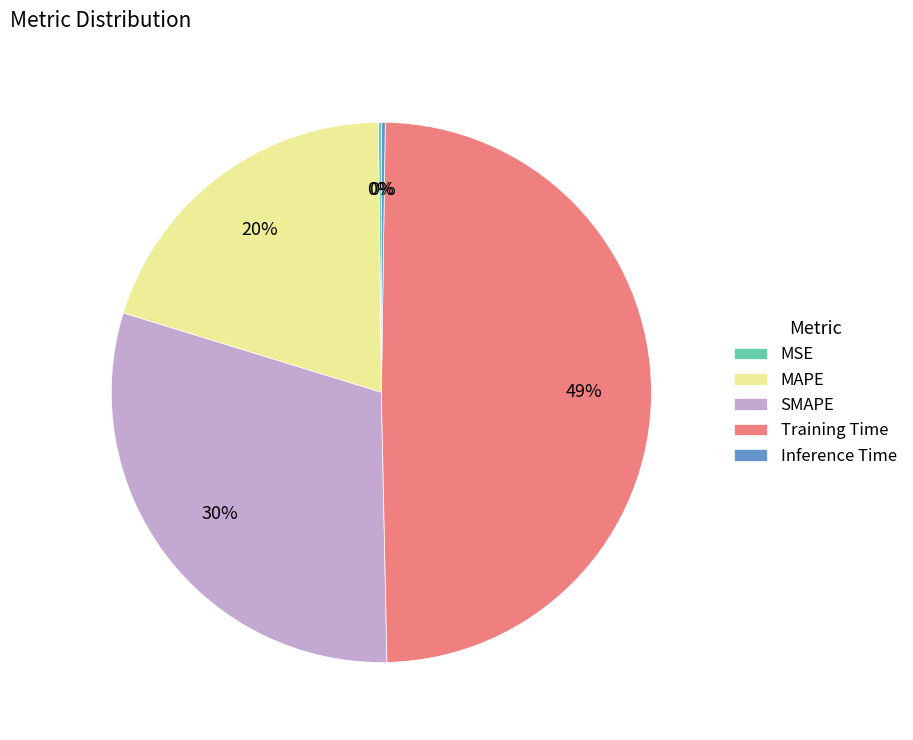

The MAPE slice represents 33% of the pie. True or false?

False